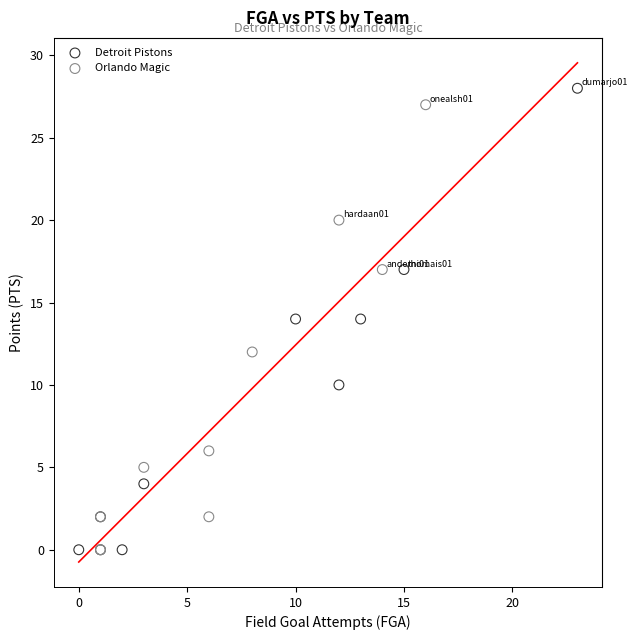

What are all the series names shown in the legend?

Detroit Pistons, Orlando Magic